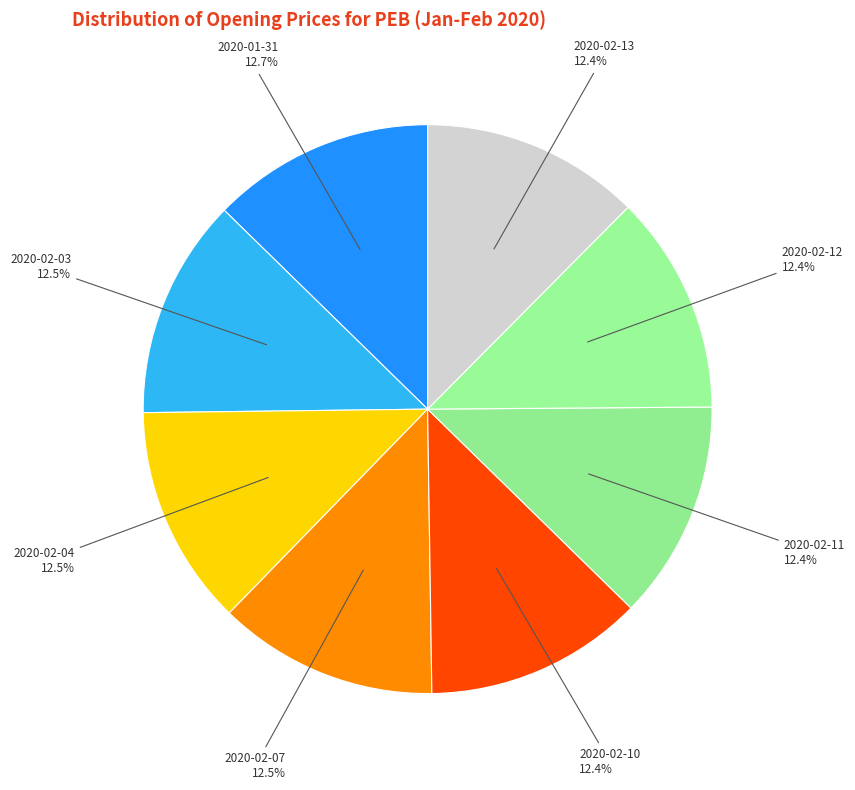

Count the number of slices in the pie.

8